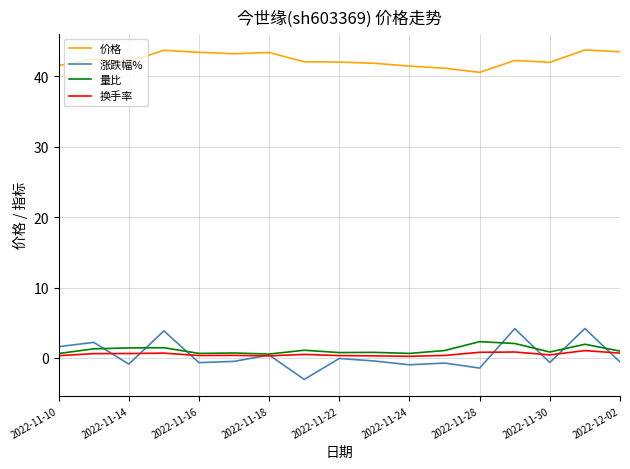

List the series in order of their peak value, lowest first.

换手率, 量比, 涨跌幅%, 价格